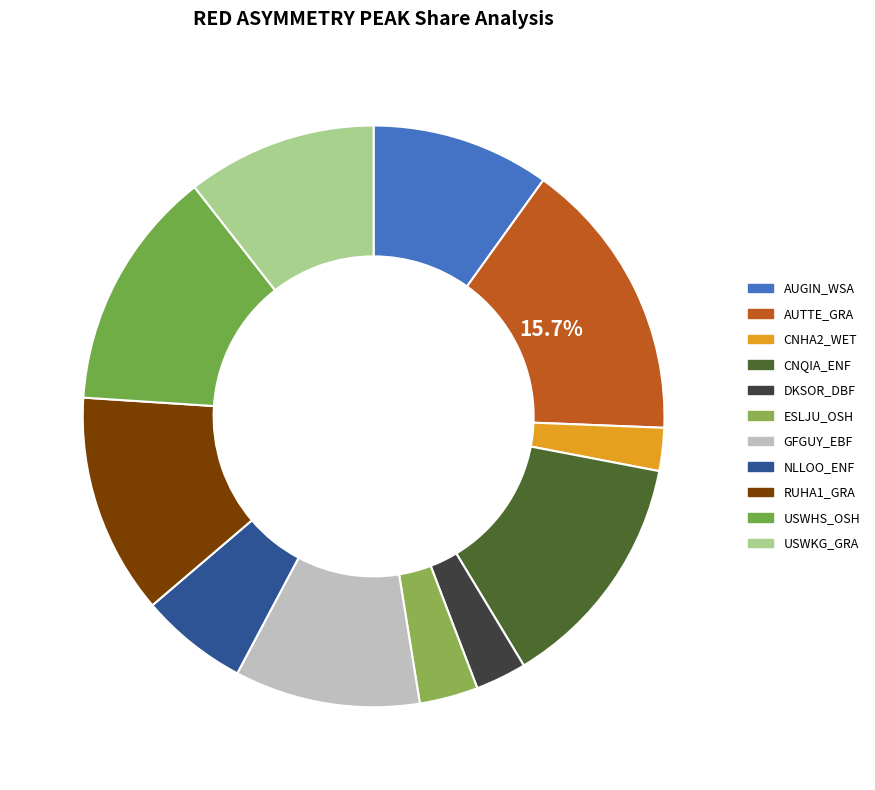

To the nearest percent, what is the difference between the largest and smallest slice percentages?

13%